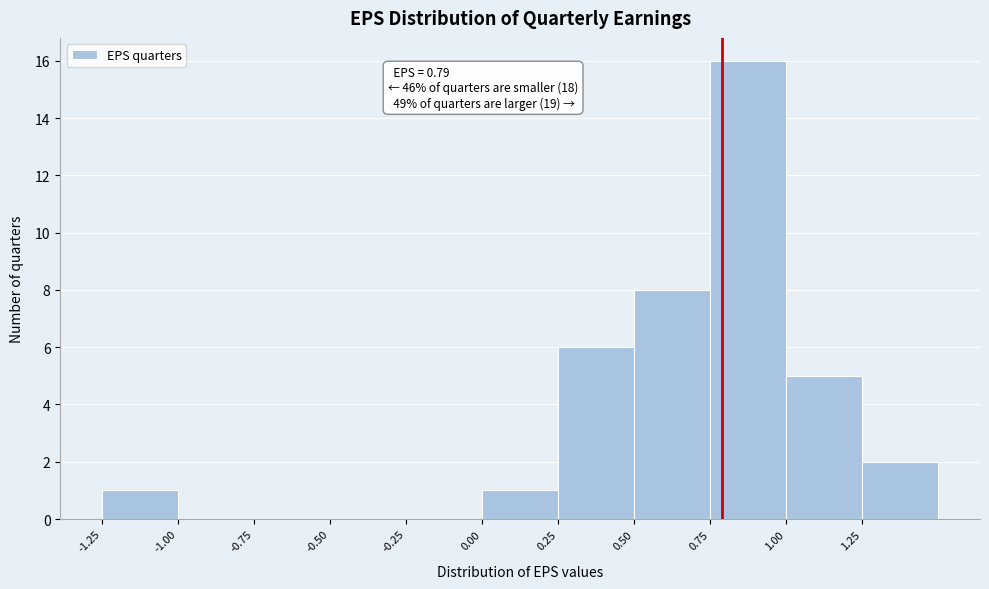

Over which range of the x-axis is the bar tallest?

0.75 to 1.00